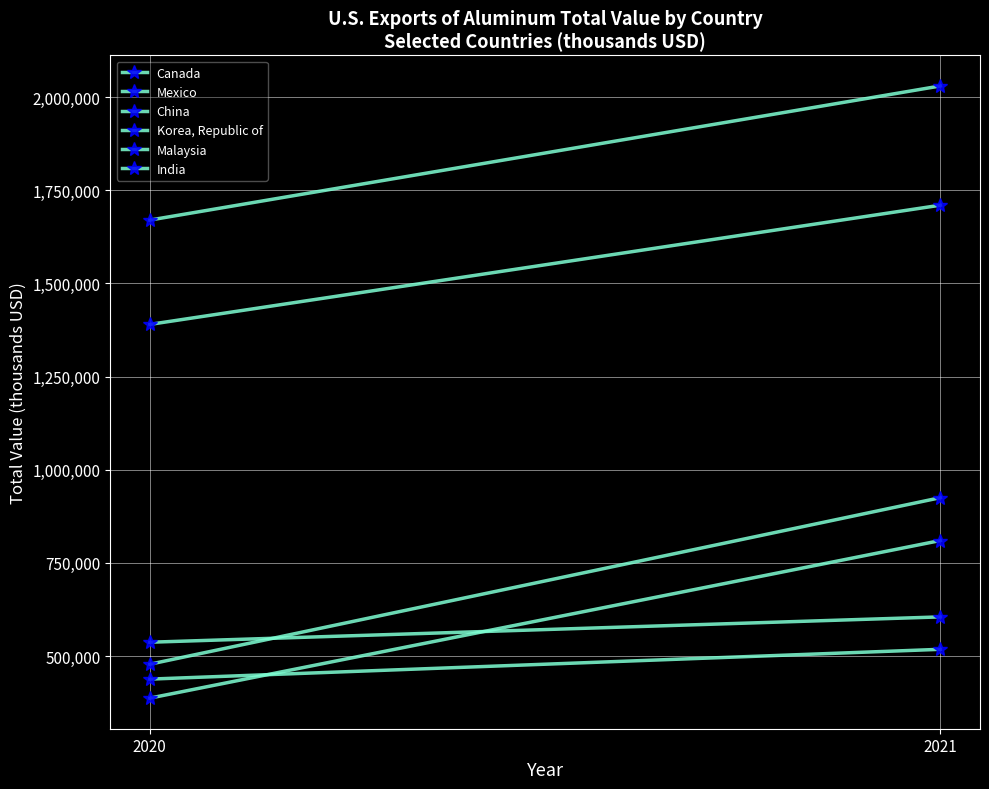

Between 2020 and 2021, which is larger?

2021